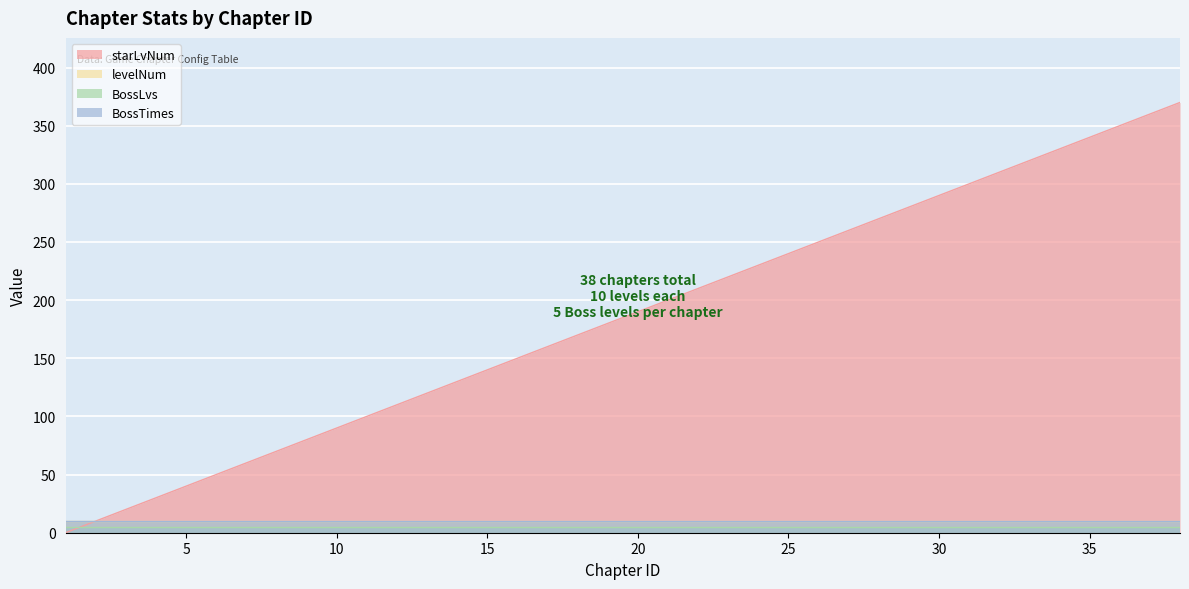

True or false: starLvNum and BossTimes intersect in this chart.

False